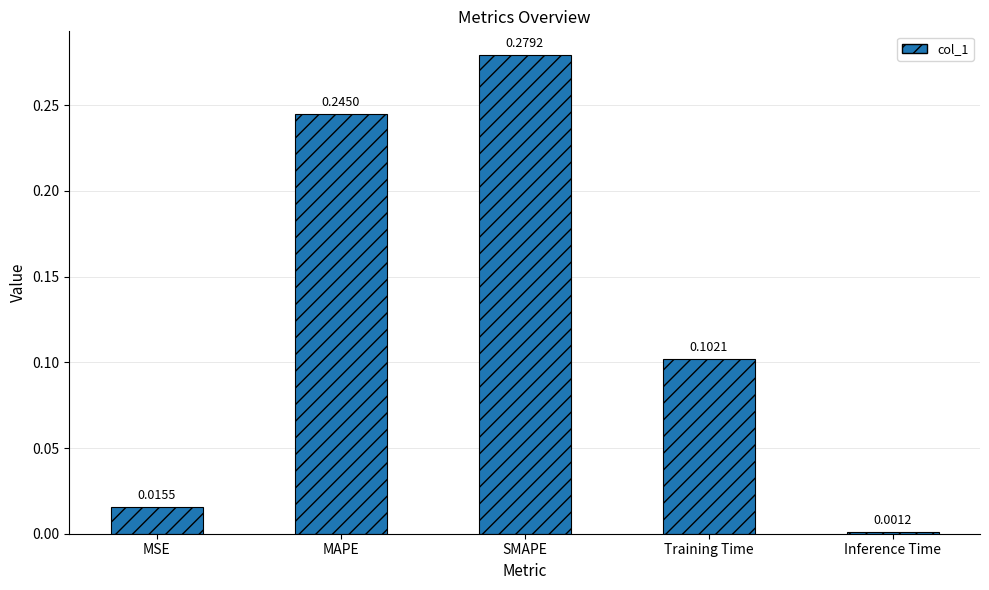

Rank the categories by value from lowest to highest.

Inference Time, MSE, Training Time, MAPE, SMAPE